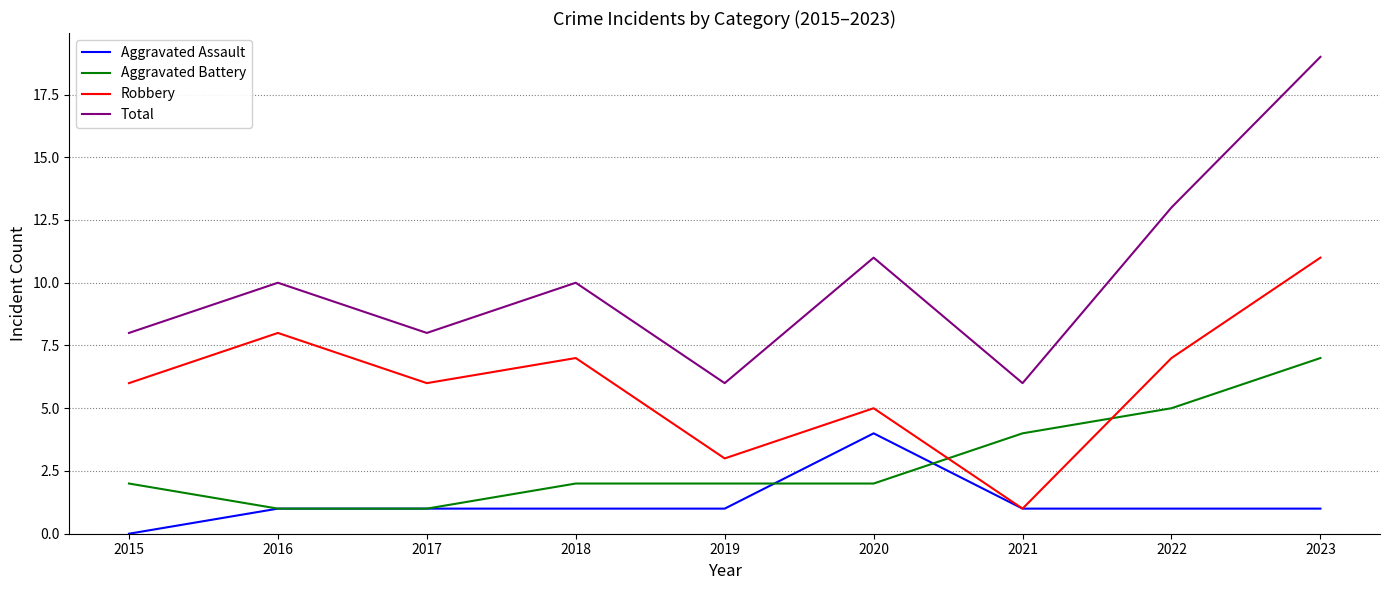

Reading left to right, what are all the values shown in this chart?

Aggravated Assault: 0	1	1	1	1	4	1	1	1
Aggravated Battery: 2	1	1	2	2	2	4	5	7
Robbery: 6	8	6	7	3	5	1	7	11
Total: 8	10	8	10	6	11	6	13	19